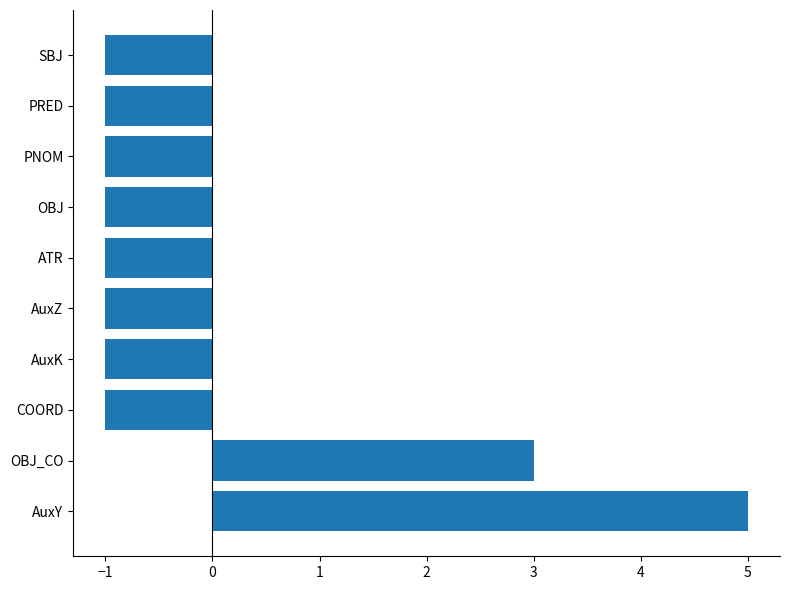

Reading top to bottom, list all the values displayed in this chart.

-1	-1	-1	-1	-1	-1	-1	-1	3	5